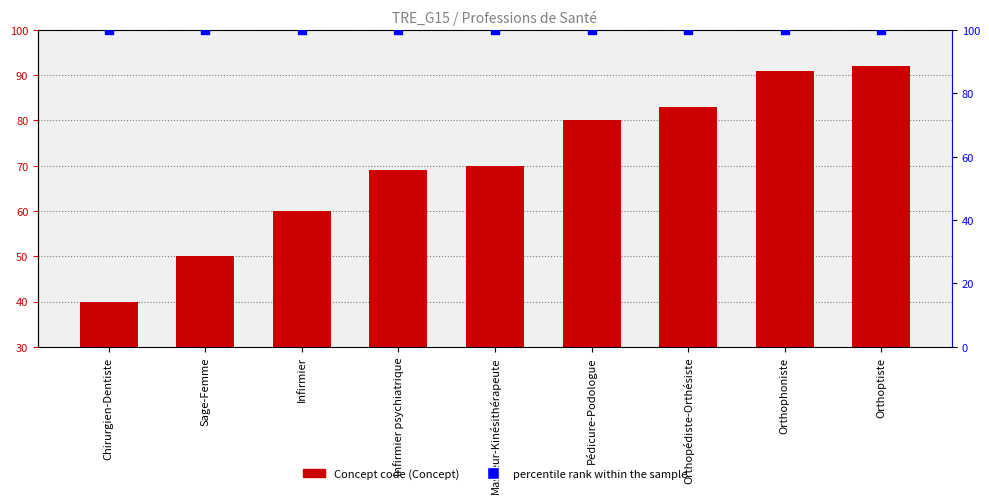

At which category is the sum across all series the highest?

Orthoptiste